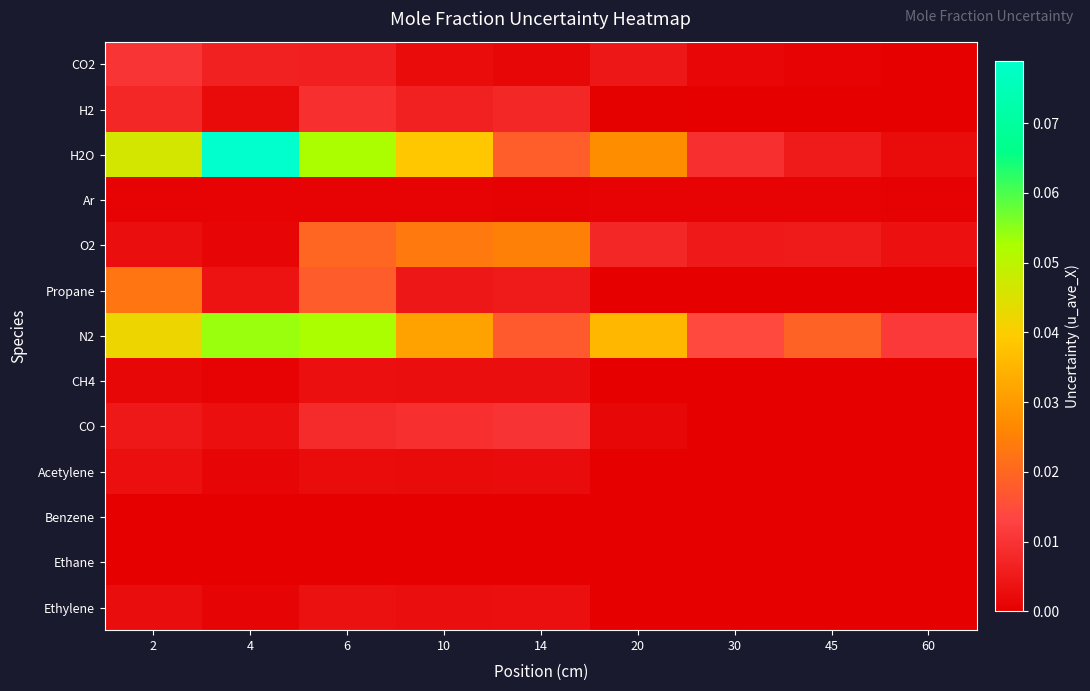

Between 60 and 4, which is larger?

4